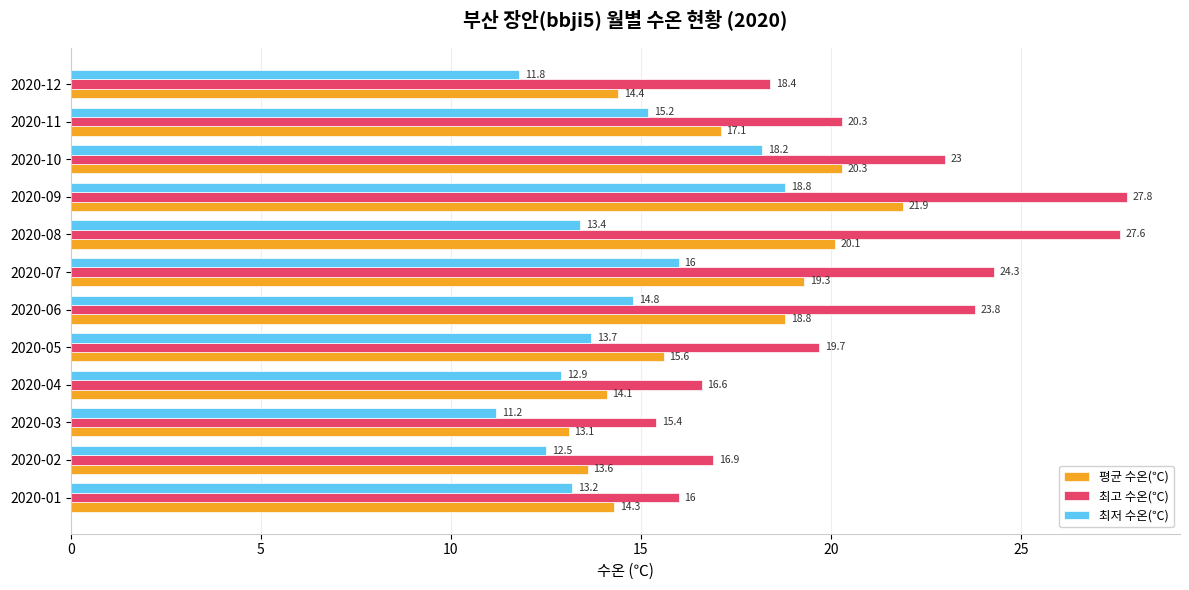

What are all the series names shown in the legend?

평균 수온(℃), 최고 수온(℃), 최저 수온(℃)